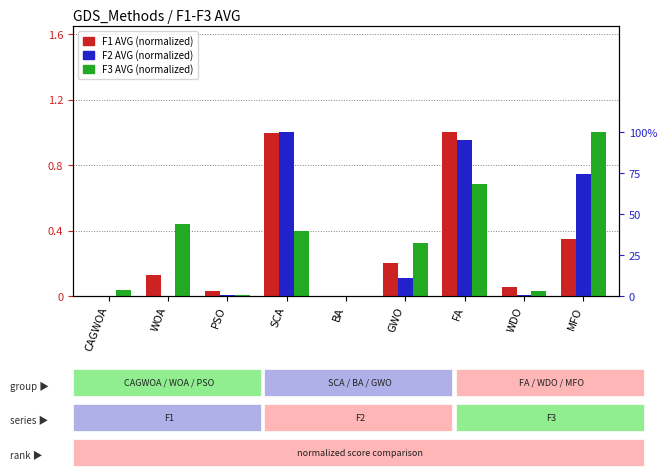

Rank the series at MFO from lowest to highest value.

F1 AVG, F2 AVG, F3 AVG